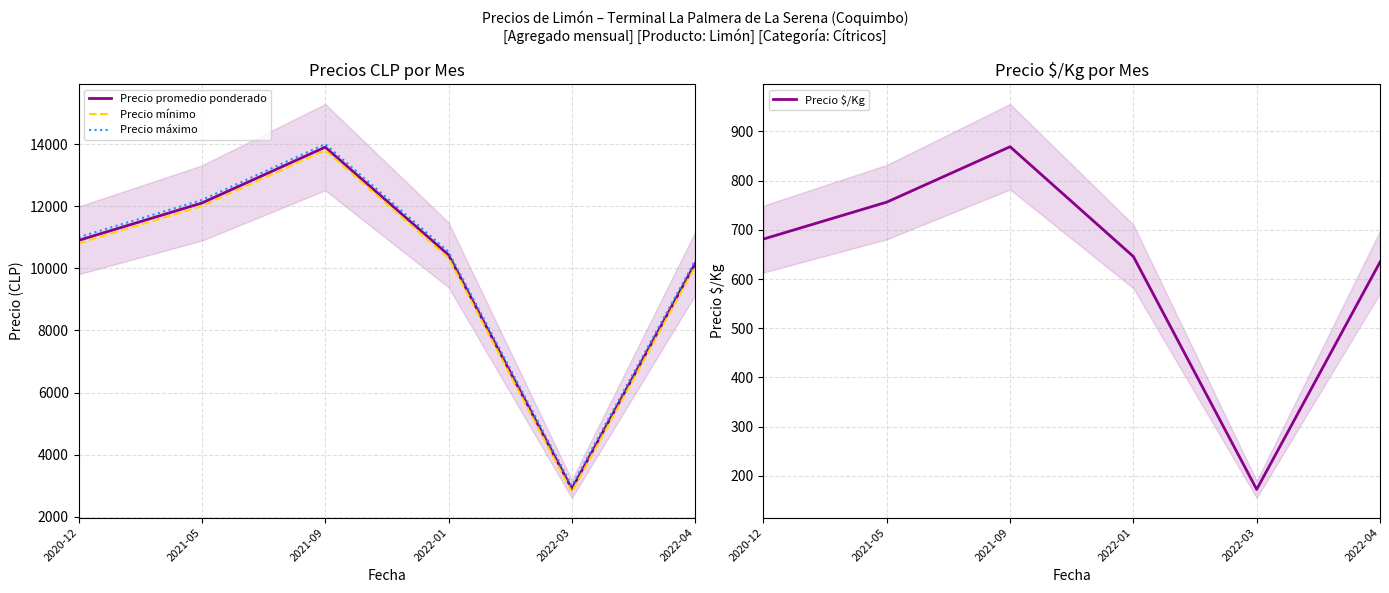

Rank the categories by Precio mínimo value from lowest to highest.

2022-03, 2022-04, 2022-01, 2020-12, 2021-05, 2021-09